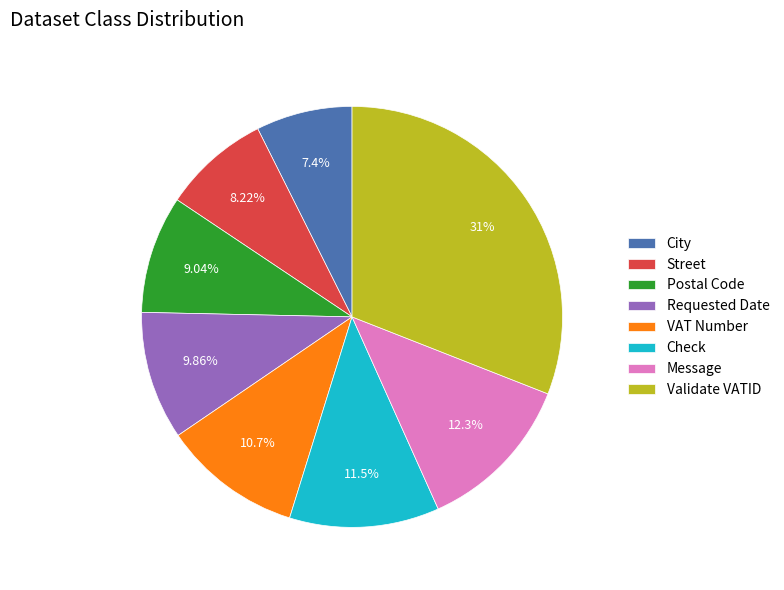

What is the largest slice in the pie chart?

Validate VATID